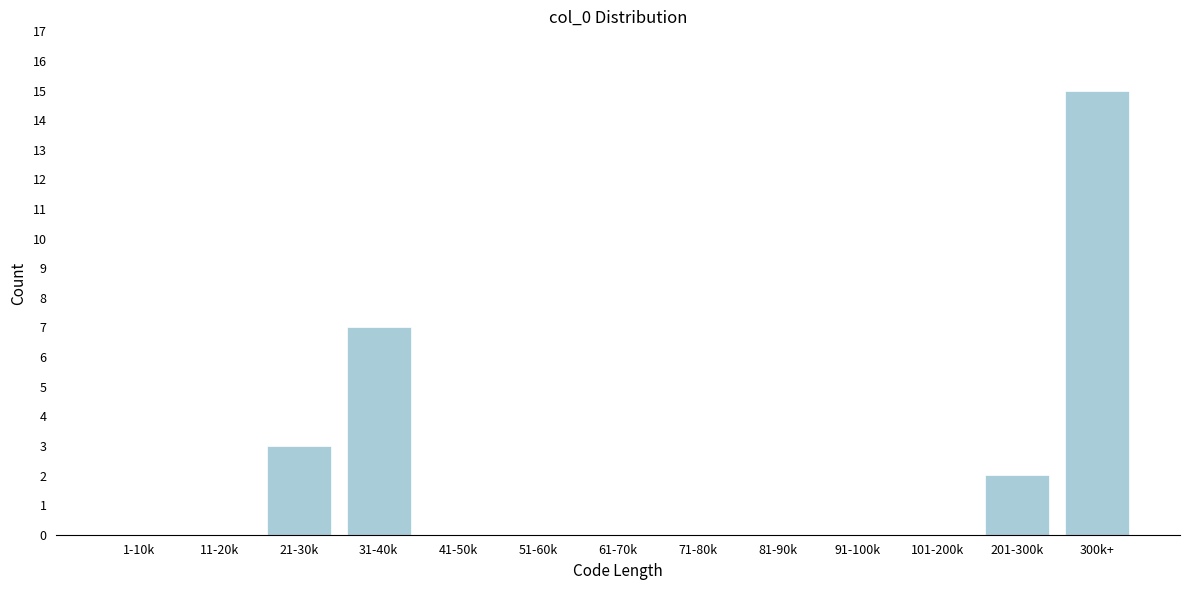

Reading right to left, extract all data points from this chart.

300k+=15	201-300k=2	101-200k=0	91-100k=0	81-90k=0	71-80k=0	61-70k=0	51-60k=0	41-50k=0	31-40k=7	21-30k=3	11-20k=0	1-10k=0